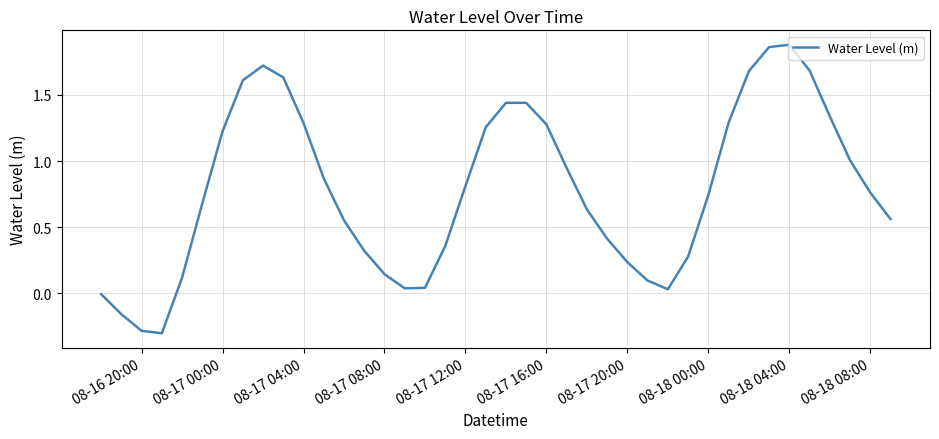

What is the difference between the maximum and minimum values?

2.2